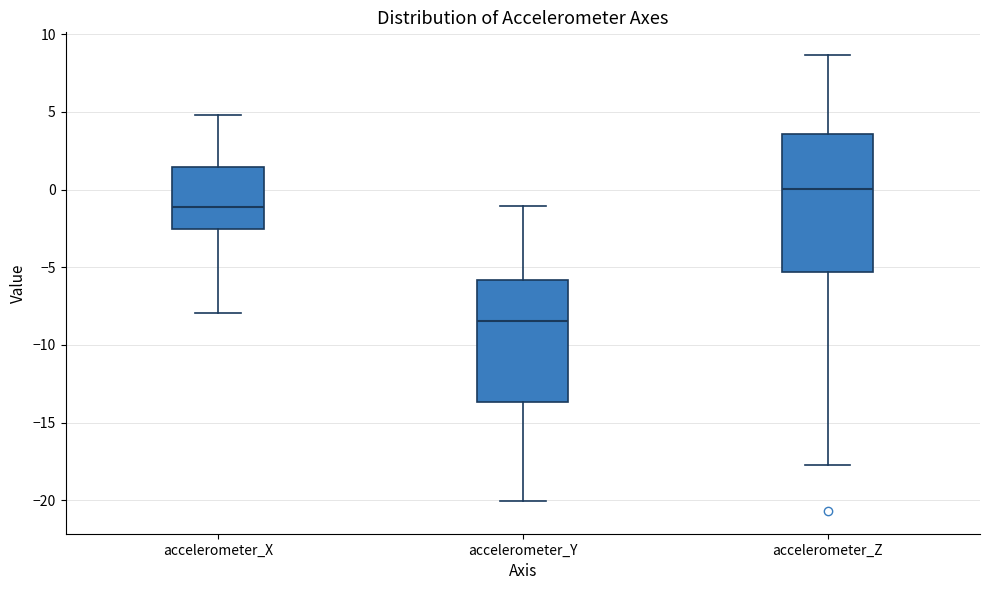

Reading left to right, read every box against the y-axis: the position of its median line, the range the box covers, and the ends of its whiskers. The values are not printed on the chart, so give them approximately, as read against the axis.

accelerometer_X: median -1.0, box -2.5 to 1.5, whiskers -8.0 to 5.0
accelerometer_Y: median -8.5, box -13.5 to -6.0, whiskers -20.0 to -1.0
accelerometer_Z: median 0.0, box -5.5 to 3.5, whiskers -17.5 to 8.5